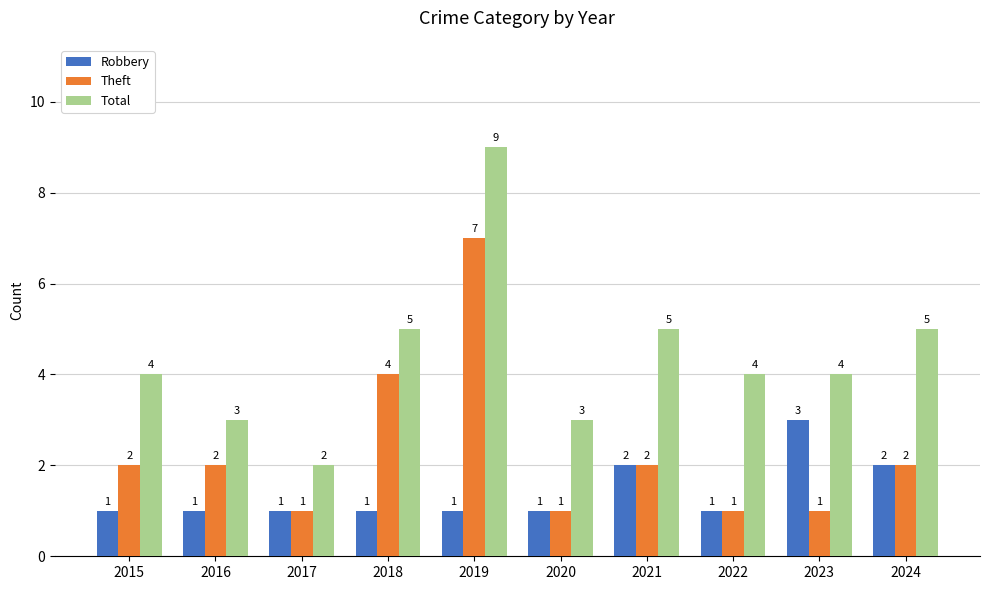

Which series changed the most between 2019 and 2023?

Theft